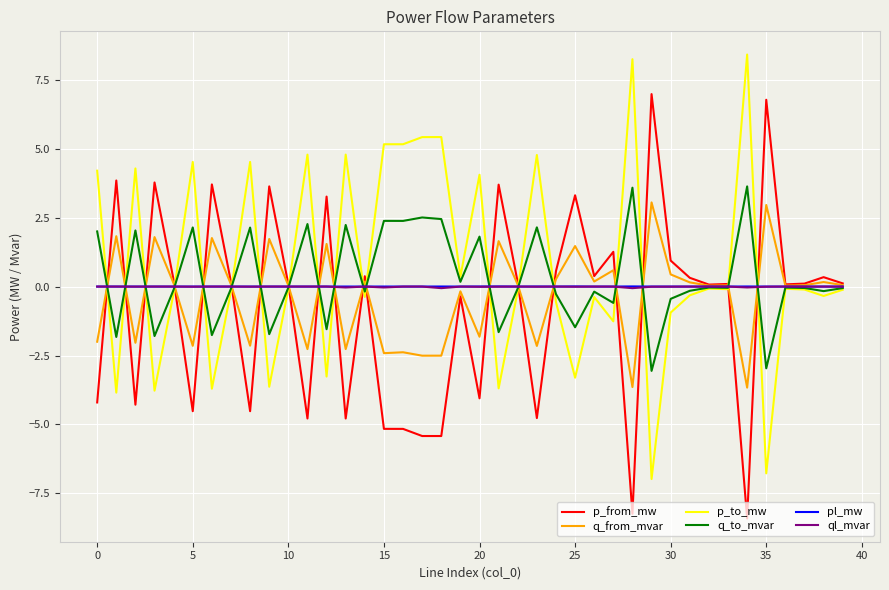

What is the lowest value of the p_from_mw series?

-8.4